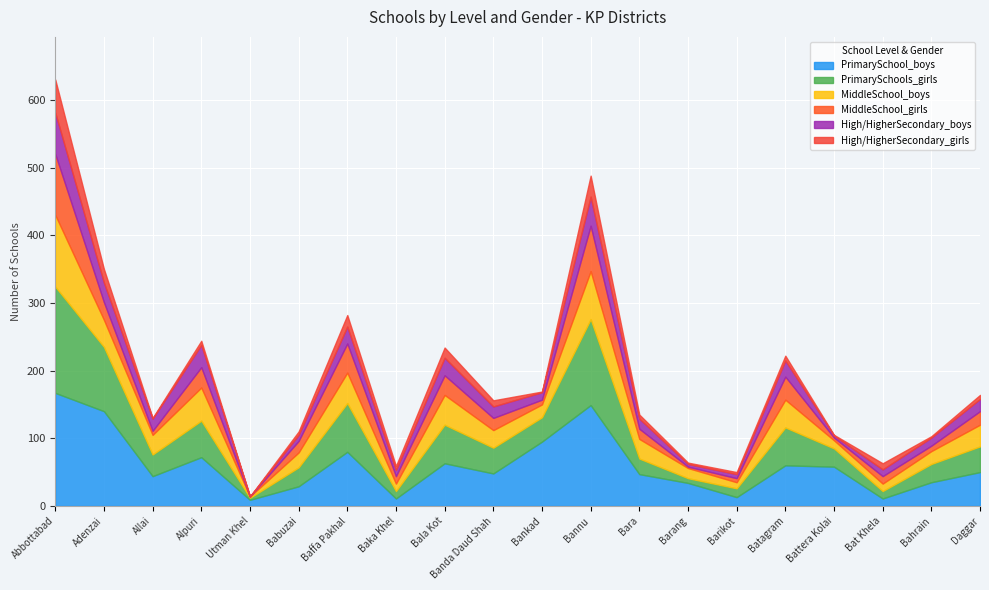

What is the label of the 12th point from the right?

Bala Kot